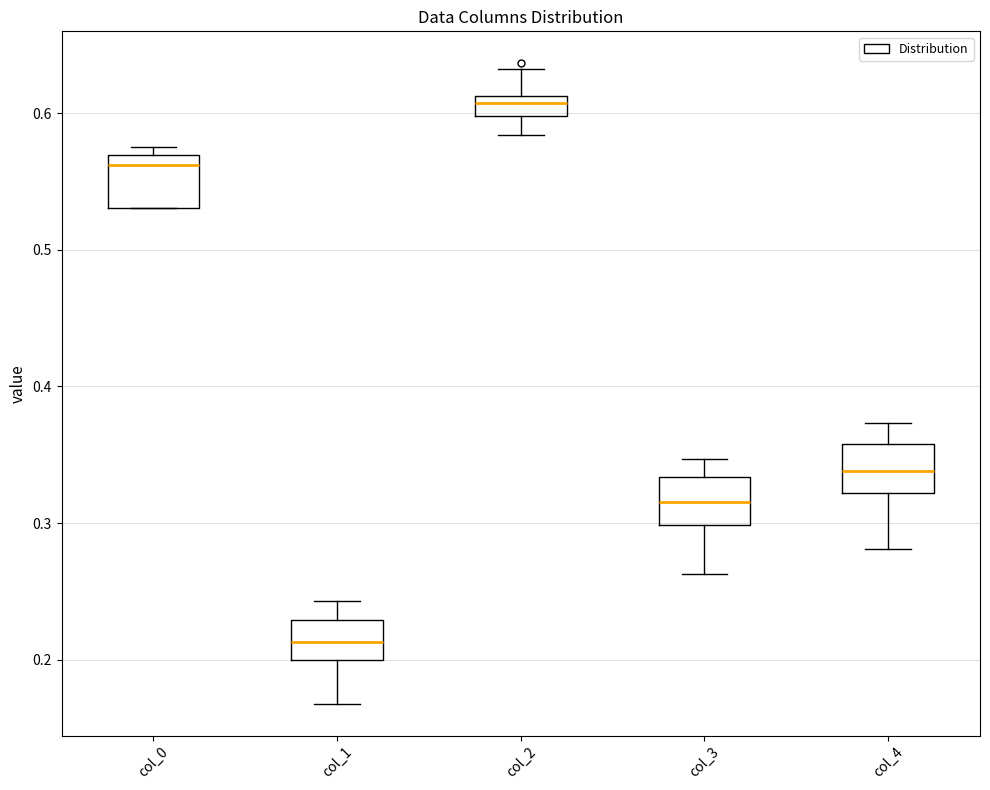

Where is the lower edge of the box for col_4 on the y-axis? The values are not printed on the chart, so give them approximately, as read against the axis.

0.32